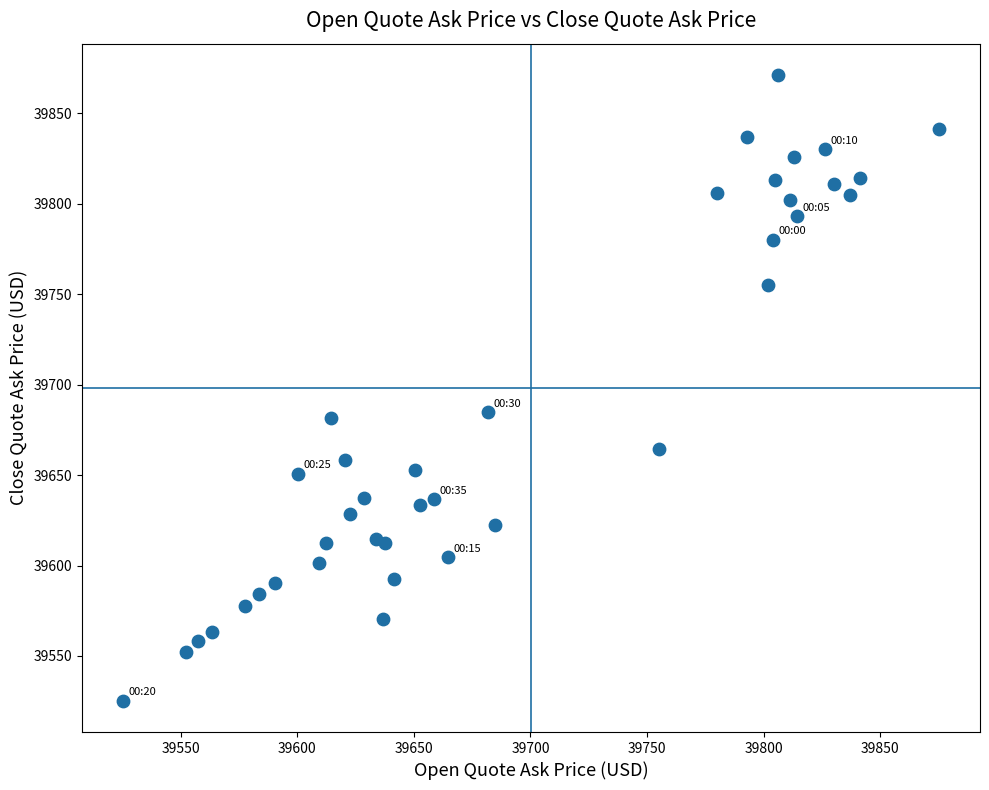

What is the range of Y values (max minus min)?

346.0